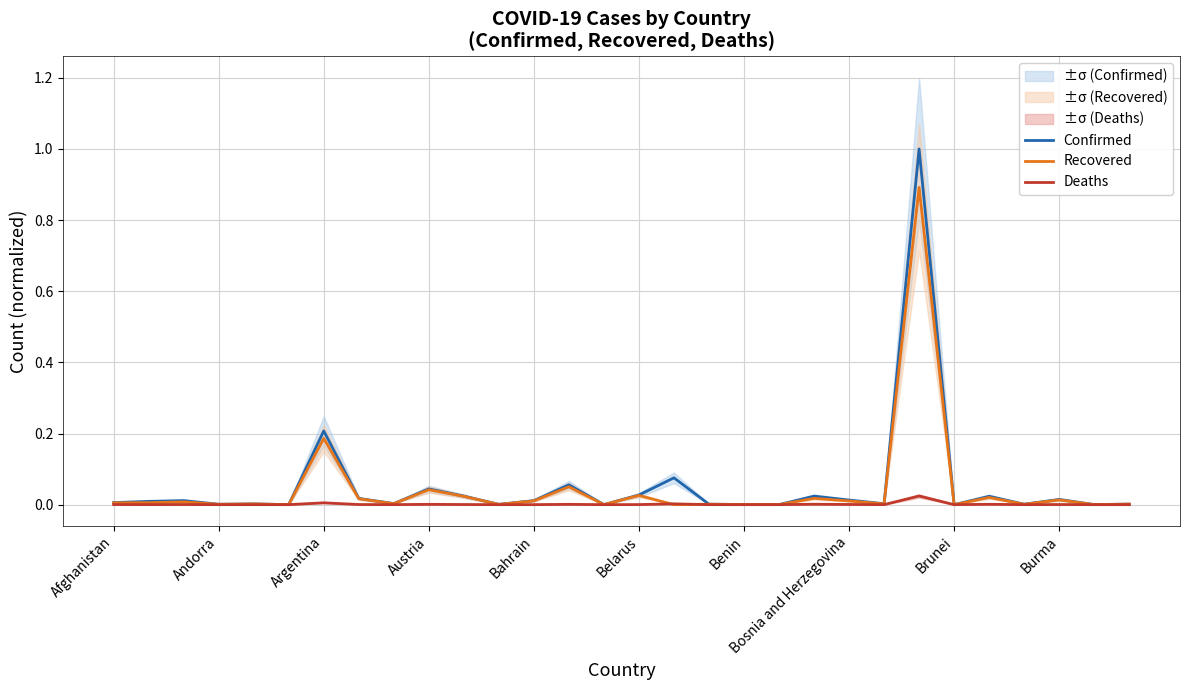

Which series ends up on top after the final intersection of Deaths and Recovered?

Recovered